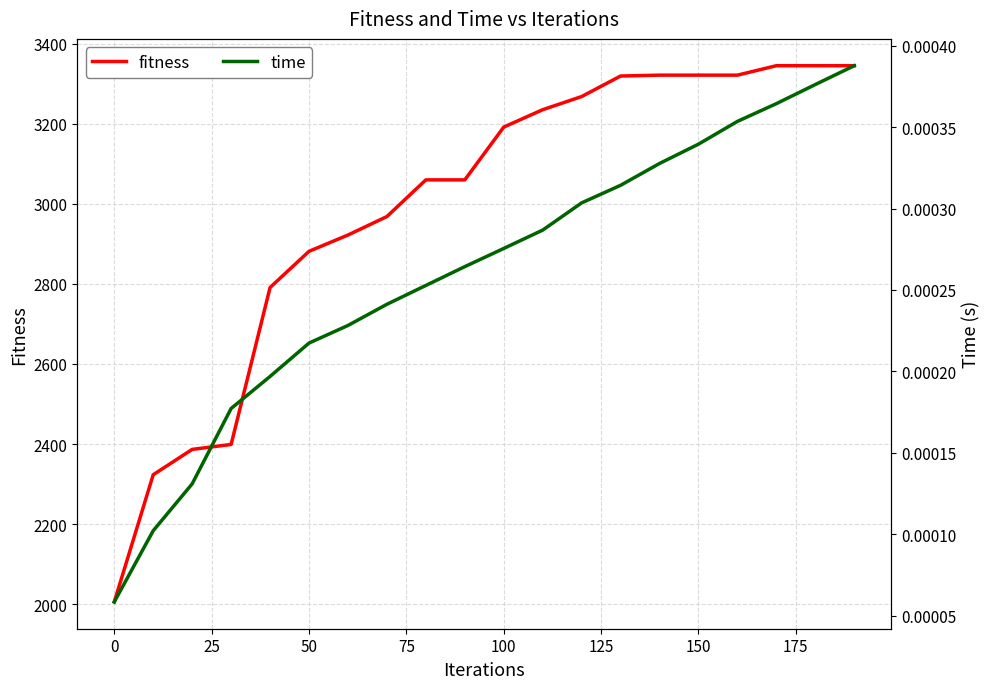

What is the maximum value for fitness?

3344.6